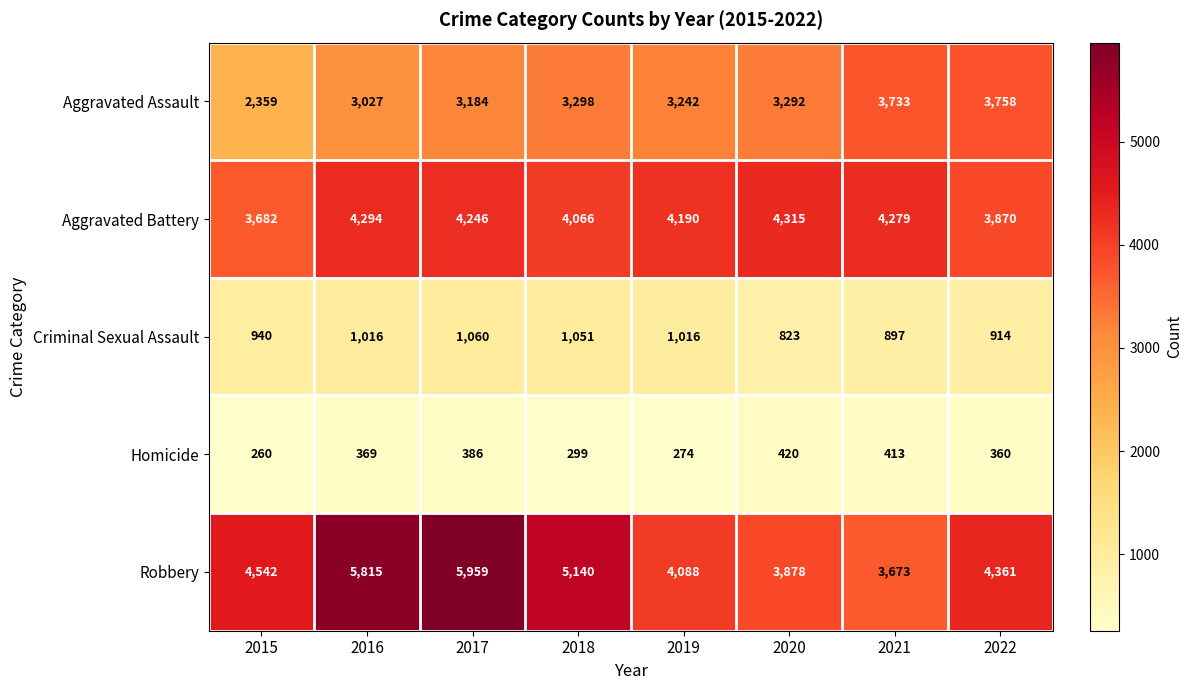

What is the average value of the Robbery series?

4682